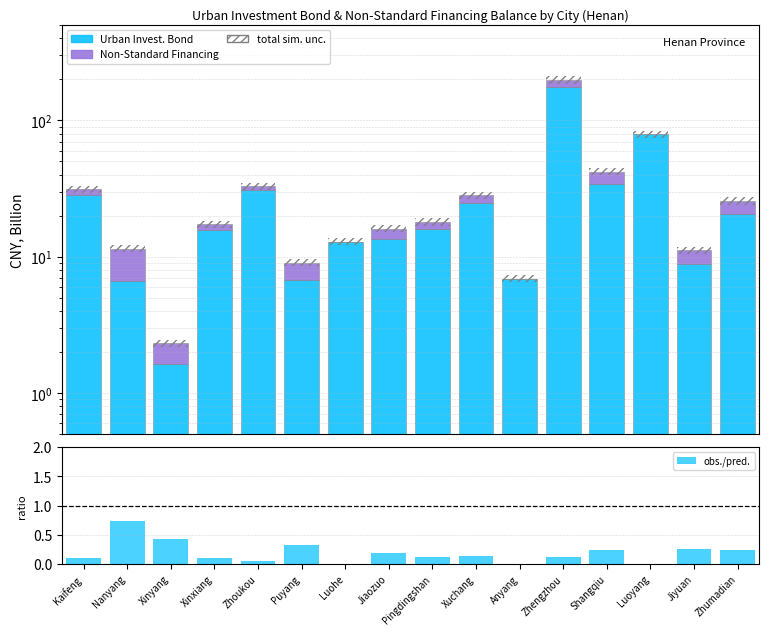

At which category is the sum across all series the highest?

Zhengzhou